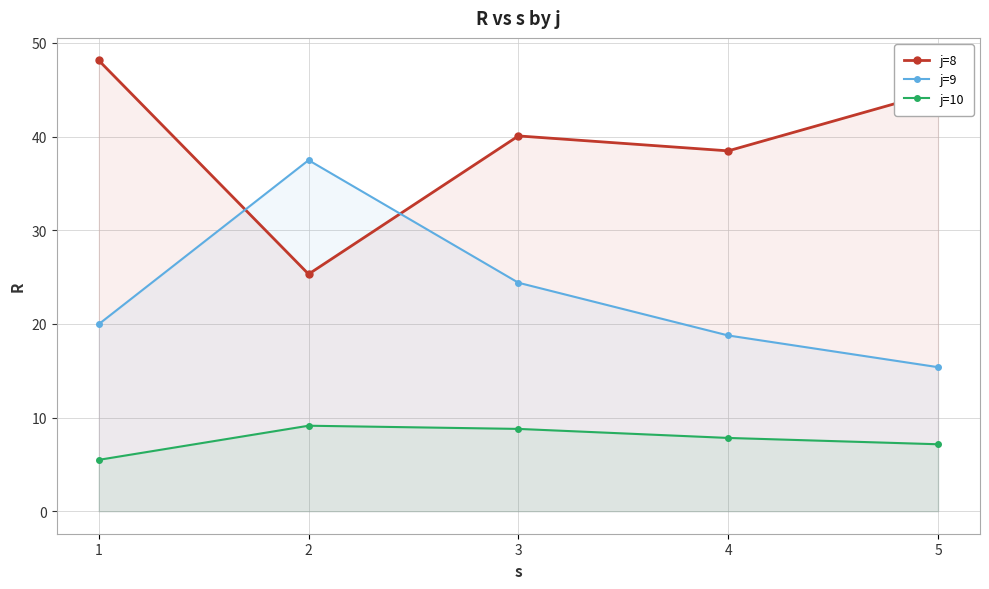

Where is j=8 nearest to the value 36?

4